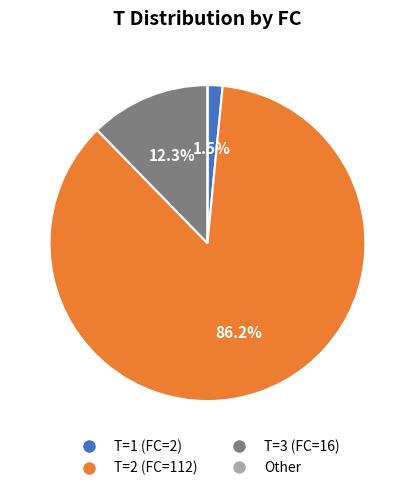

Is there any slice that represents more than half of the pie?

Yes